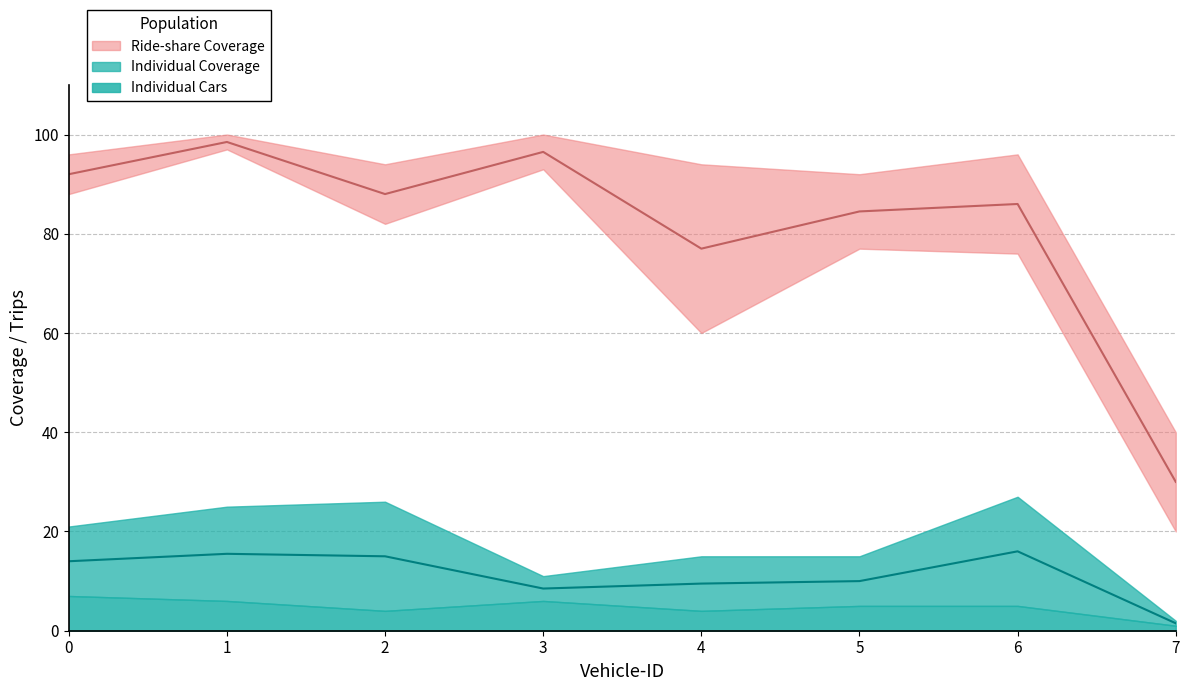

List the labels in order of Individual Cars value, largest first.

0, 1, 3, 5, 6, 2, 4, 7